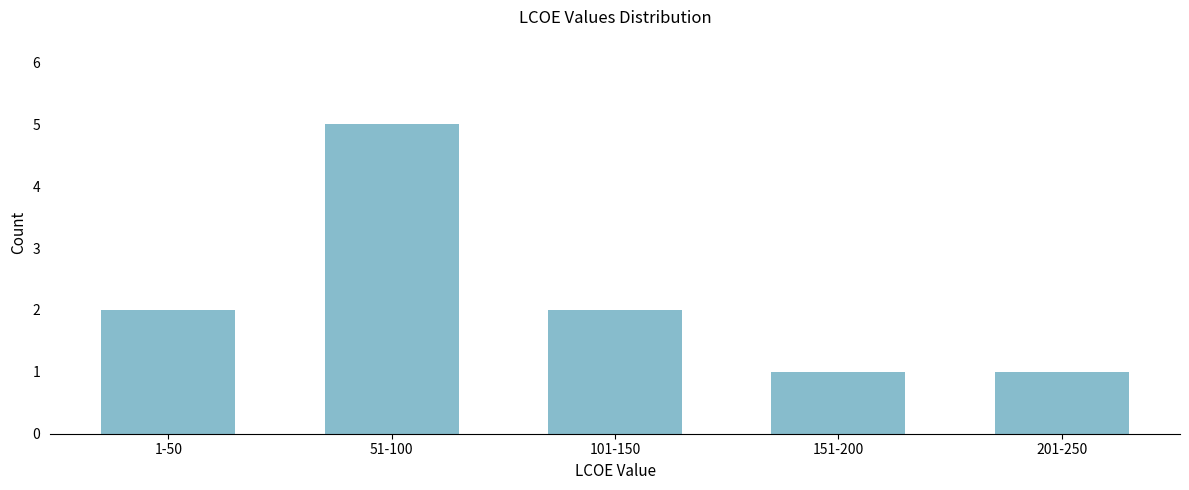

Reading left to right, what are all the values shown in this chart?

1-50=2	51-100=5	101-150=2	151-200=1	201-250=1